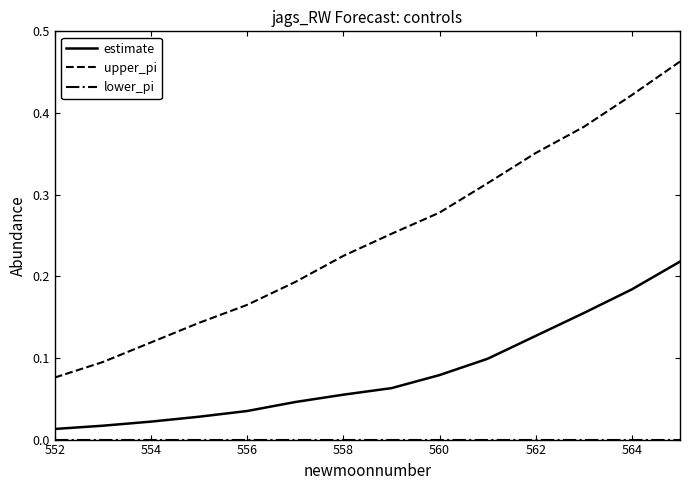

Which series has the largest range (max minus min)?

upper_pi